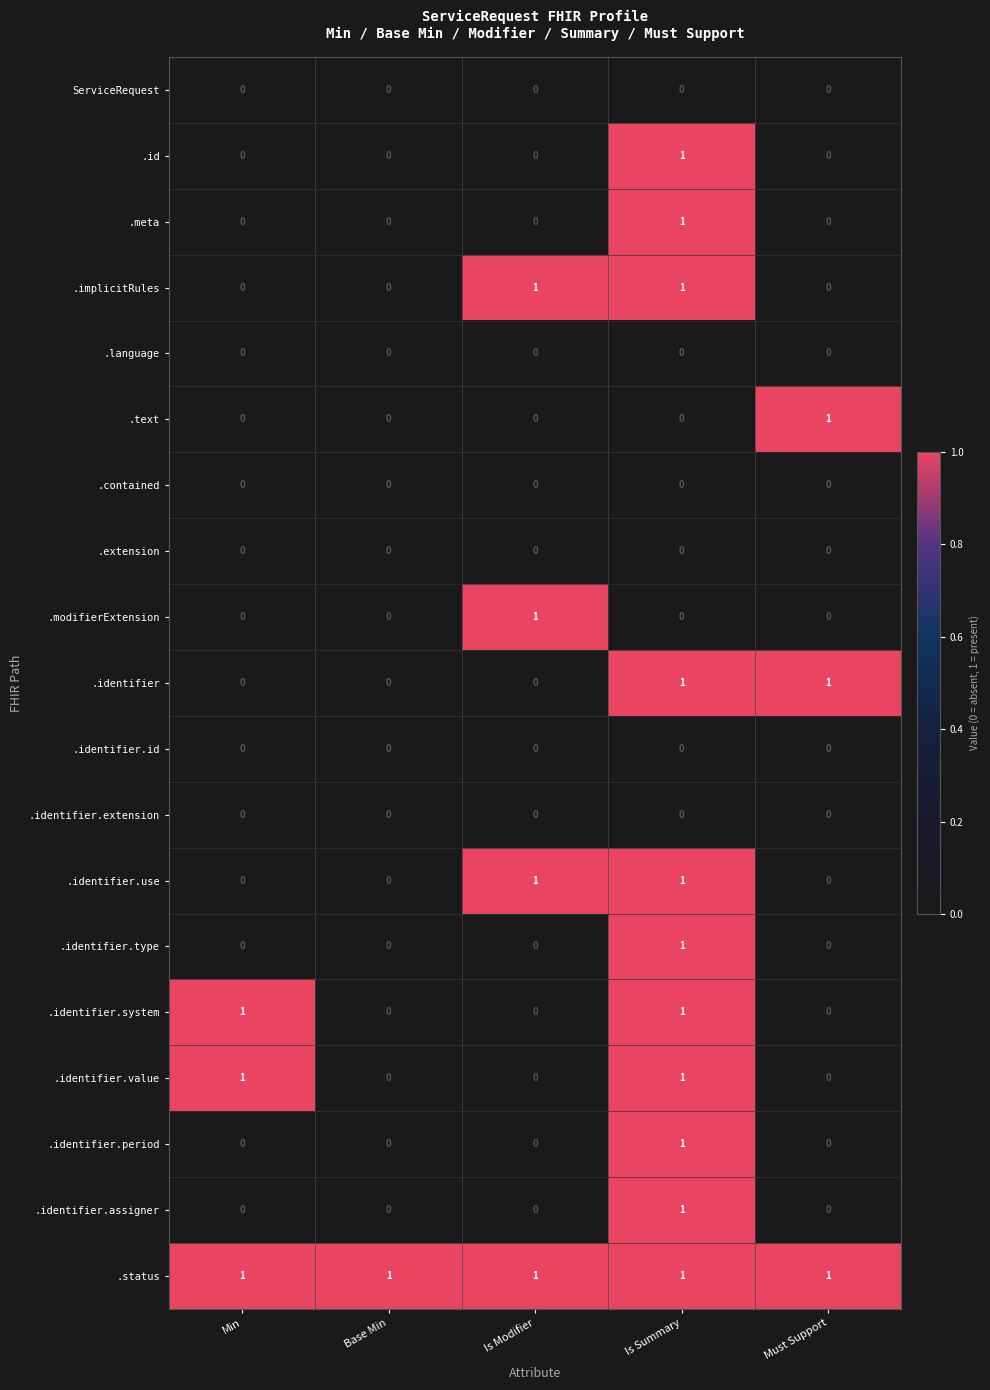

What is the spread (max minus min) of values at Min?

1